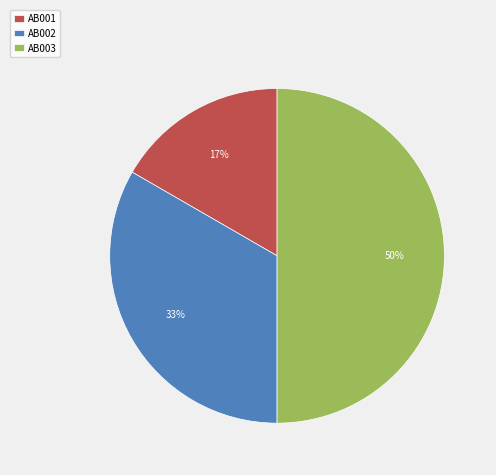

To the nearest percent, what is the average slice percentage?

33%